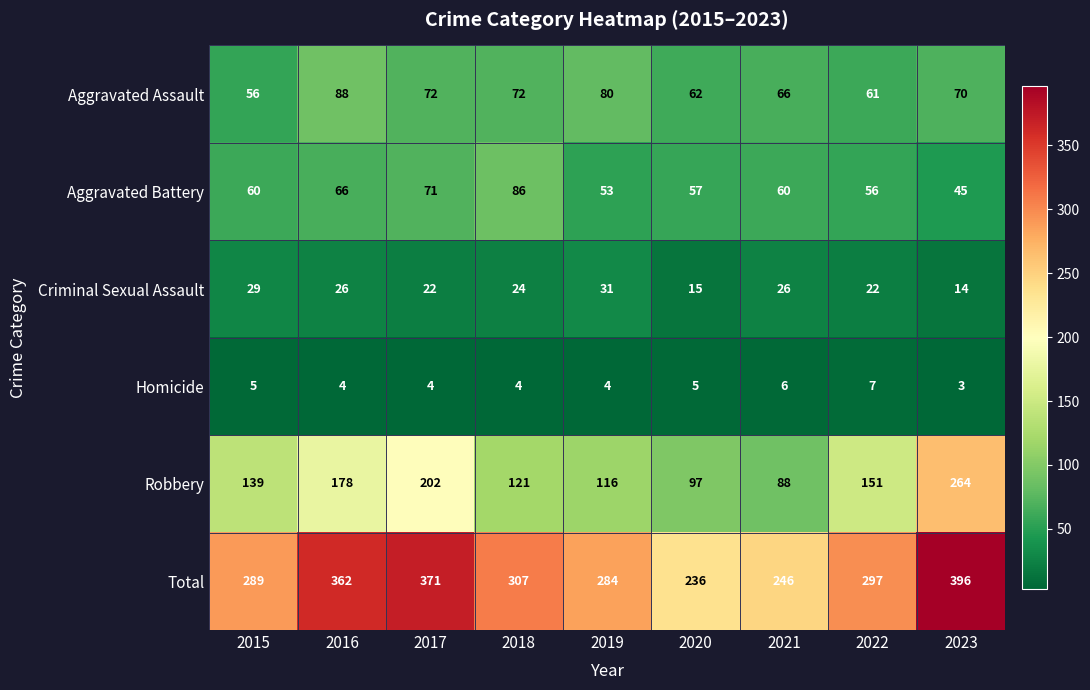

Which label corresponds to the largest value in the chart?

2023